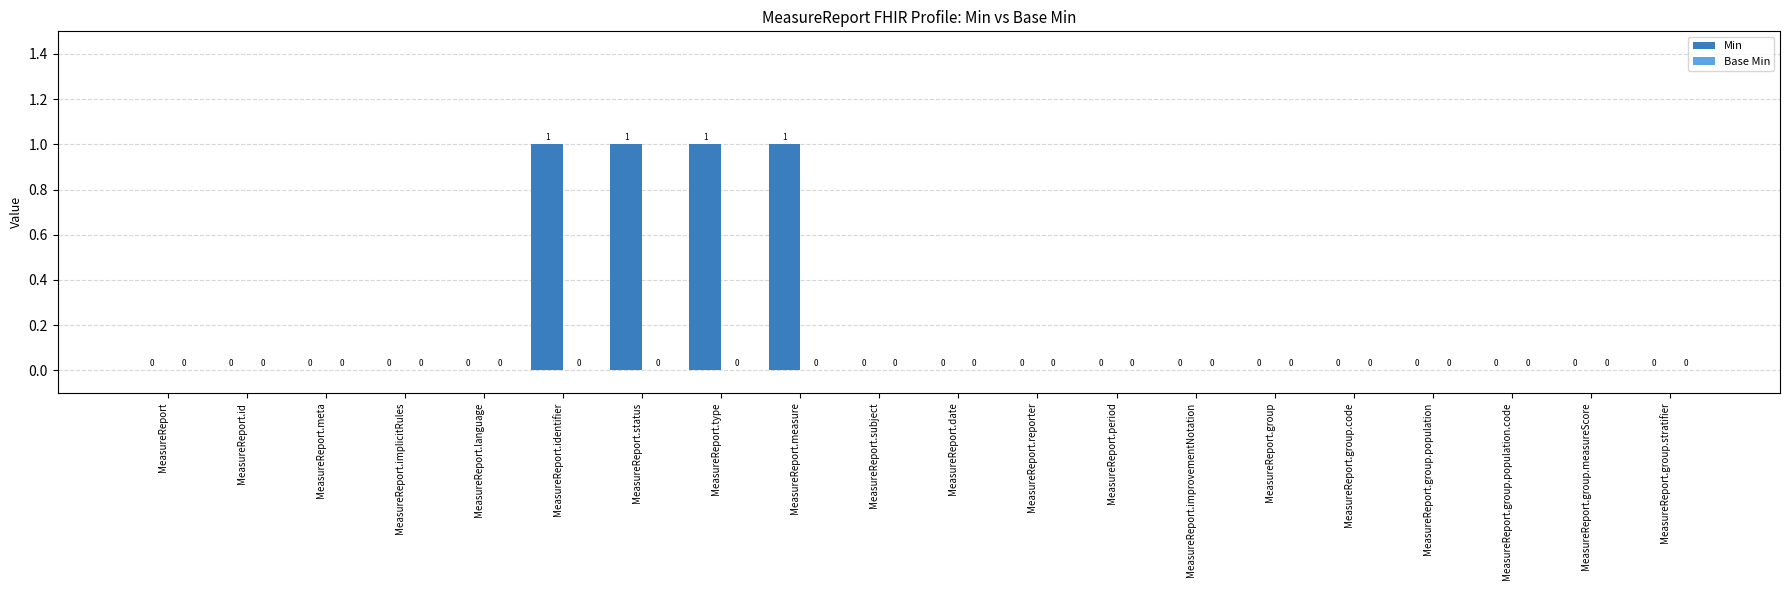

The value at MeasureReport.group.population is 0. True or false?

True